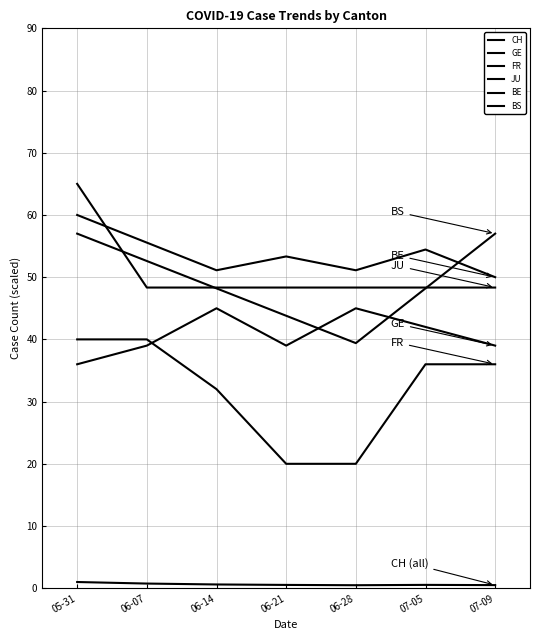

Does the chart display data point markers on the line(s)?

No